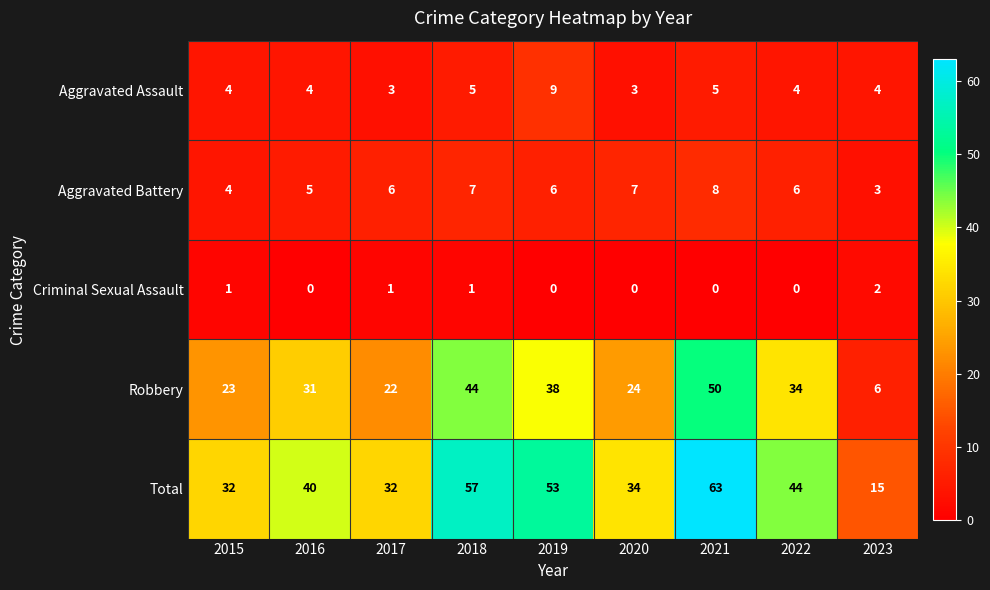

At which label is Total closest to 39?

2016